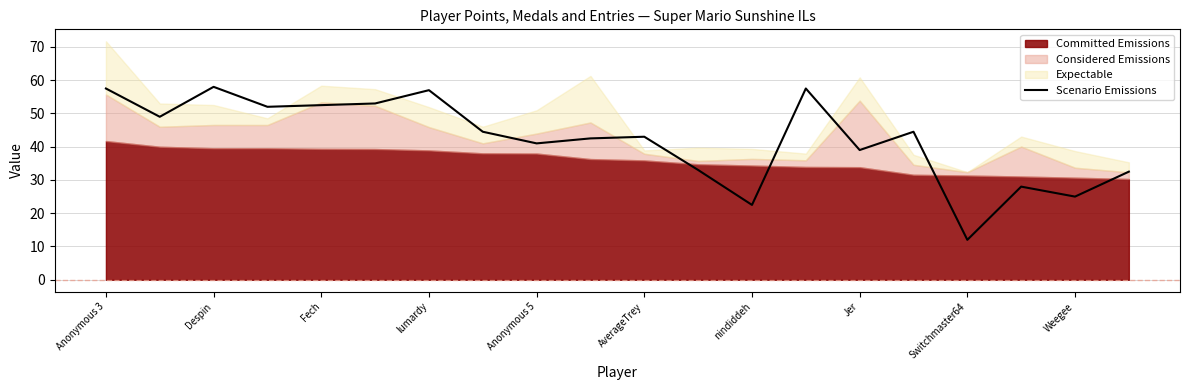

What is the approximate value of Scenario Emissions at lumardy?

57.0